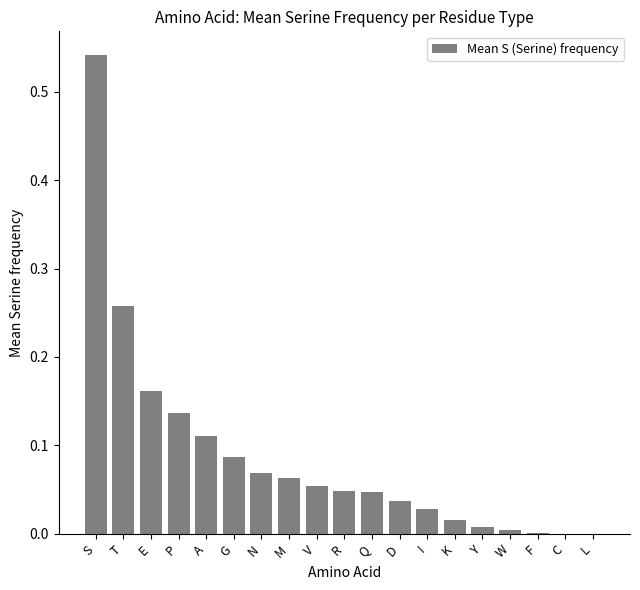

The chart shows a value of 0.0 at K. True or false?

True